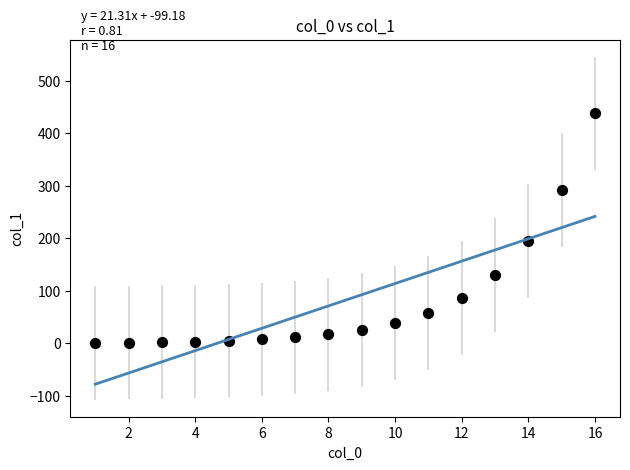

What Y value in the scatter plot is closest to 219?

194.6